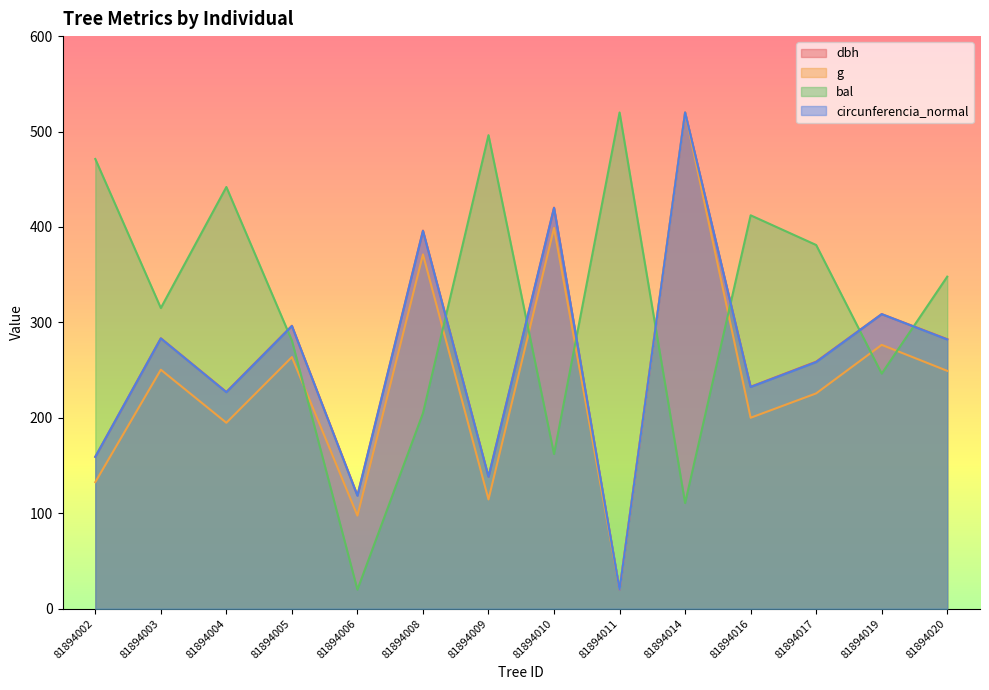

What is the value of the dbh point at the 5th from the left?

118.8